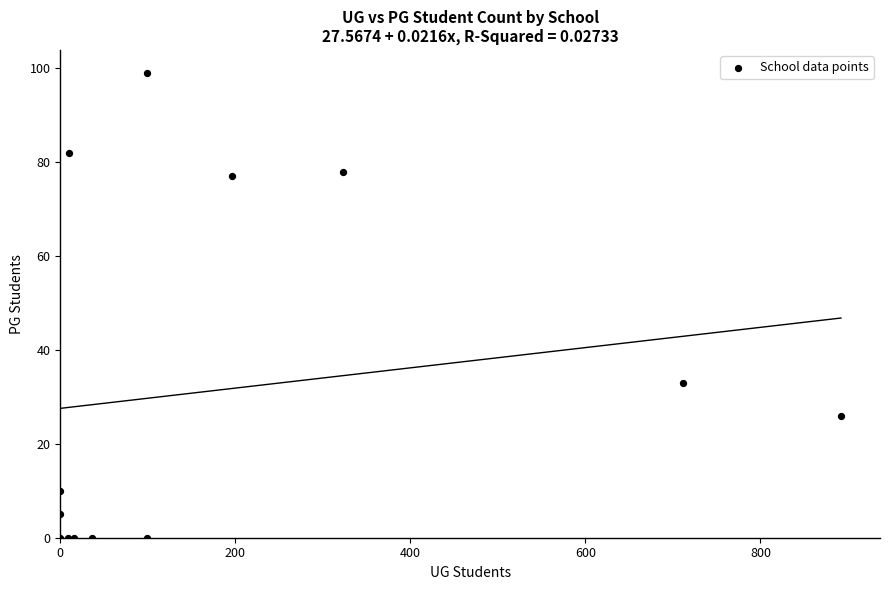

What Y value in the scatter plot is closest to 49?

33